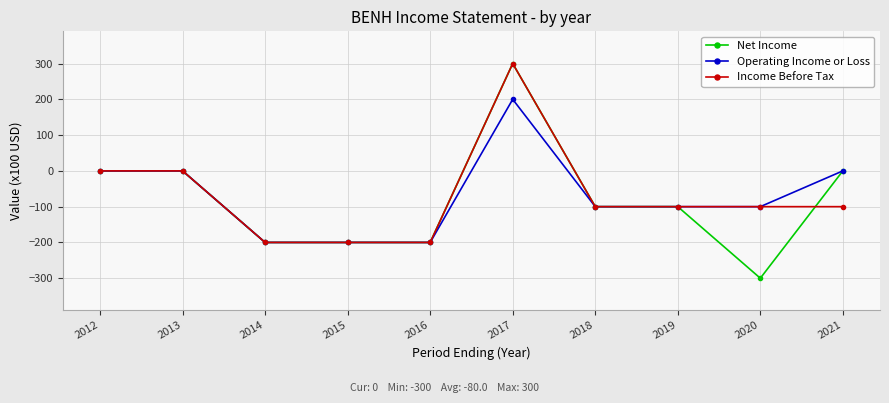

What is the value of the Income Before Tax point at the 9th from the left?

-100